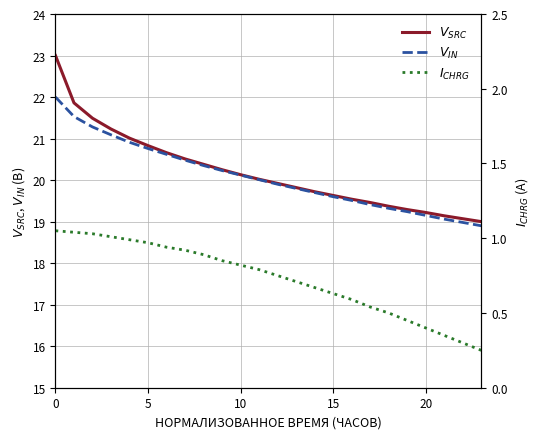

The $I_{CHRG}$ series shows 0.6 at 20. True or false?

False